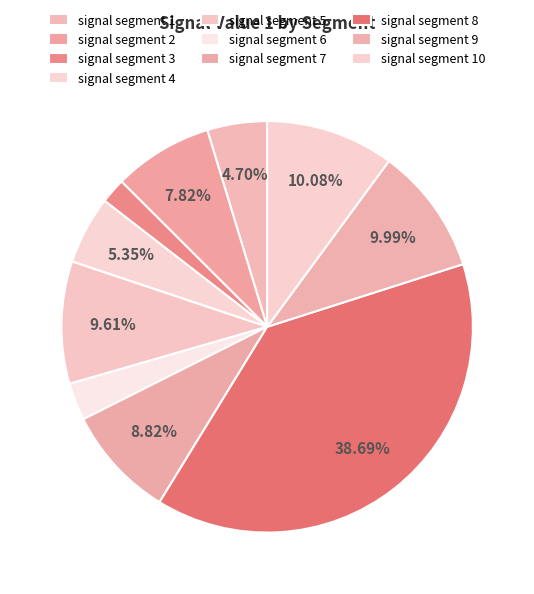

What portion of the pie excludes signal segment 4?

94.6%